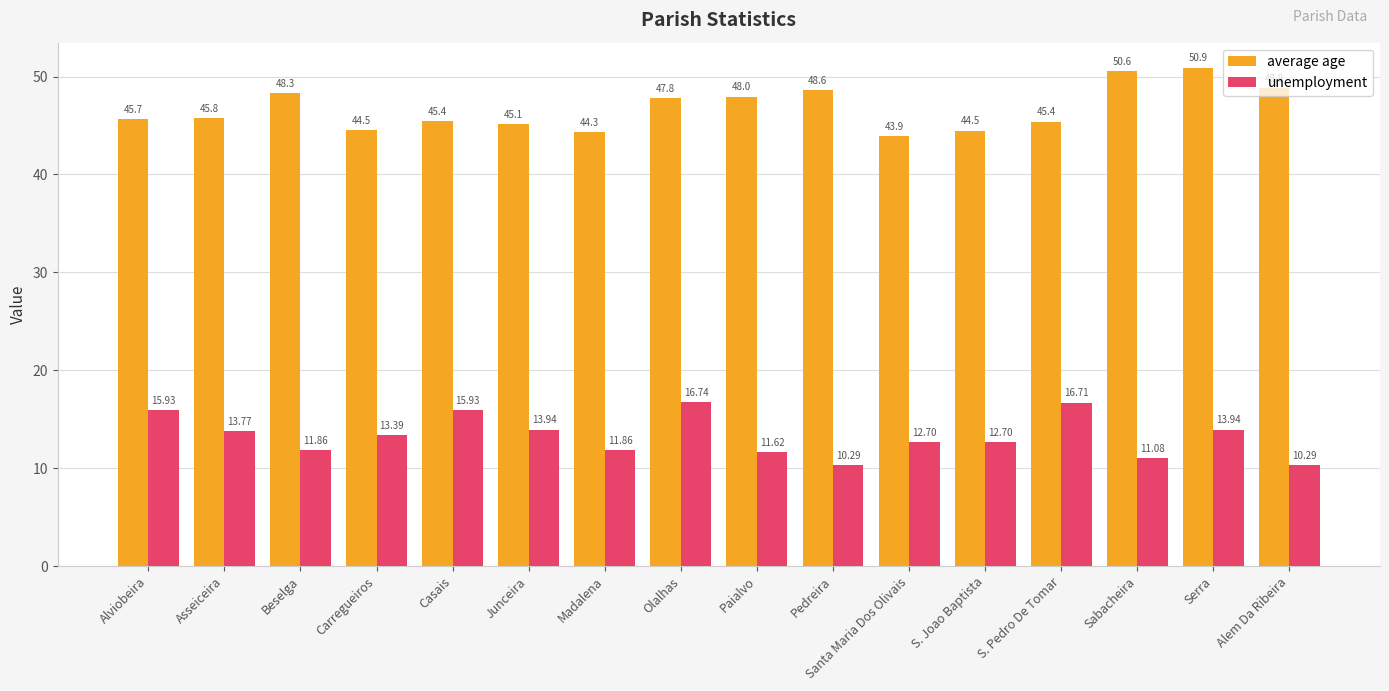

Which series changed the most between Beselga and Paialvo?

average age